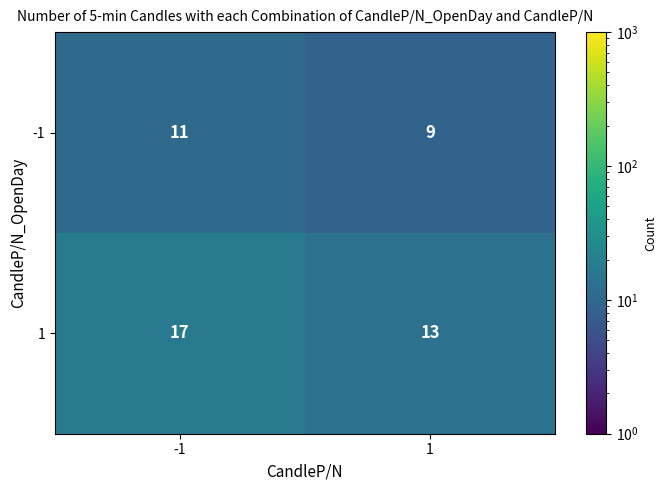

Rank the series by their maximum value, from highest to lowest.

1, -1